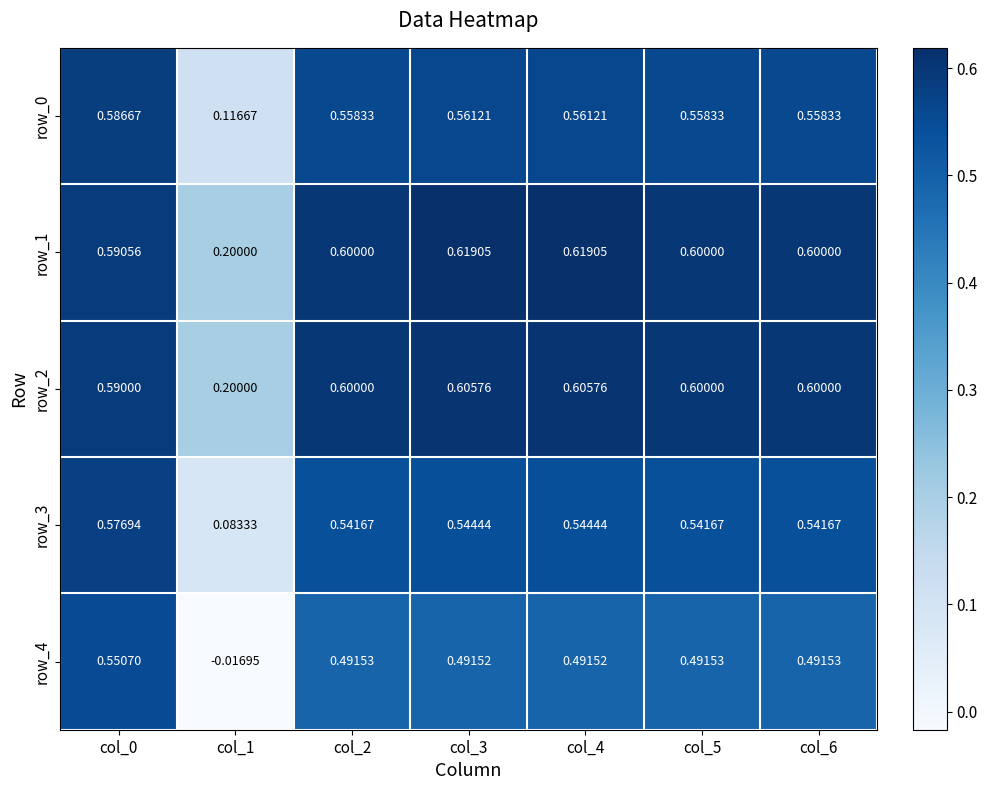

What is the approximate value of row_2 at col_3?

0.6